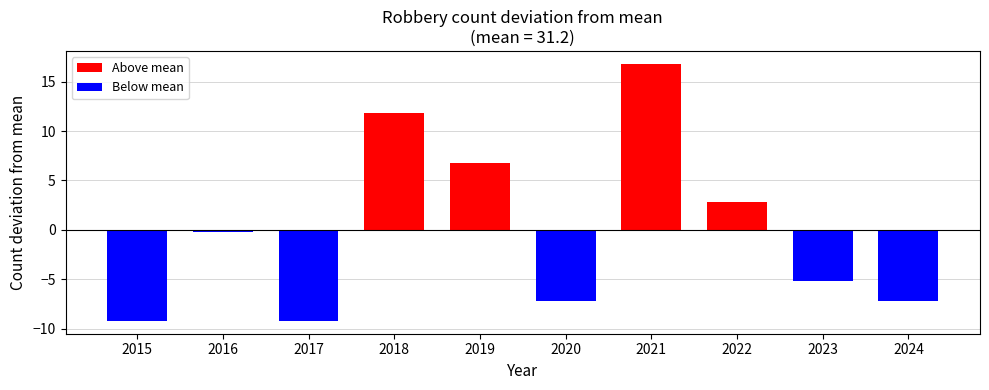

What is the difference between the Robbery values at 2015 and 2023?

4